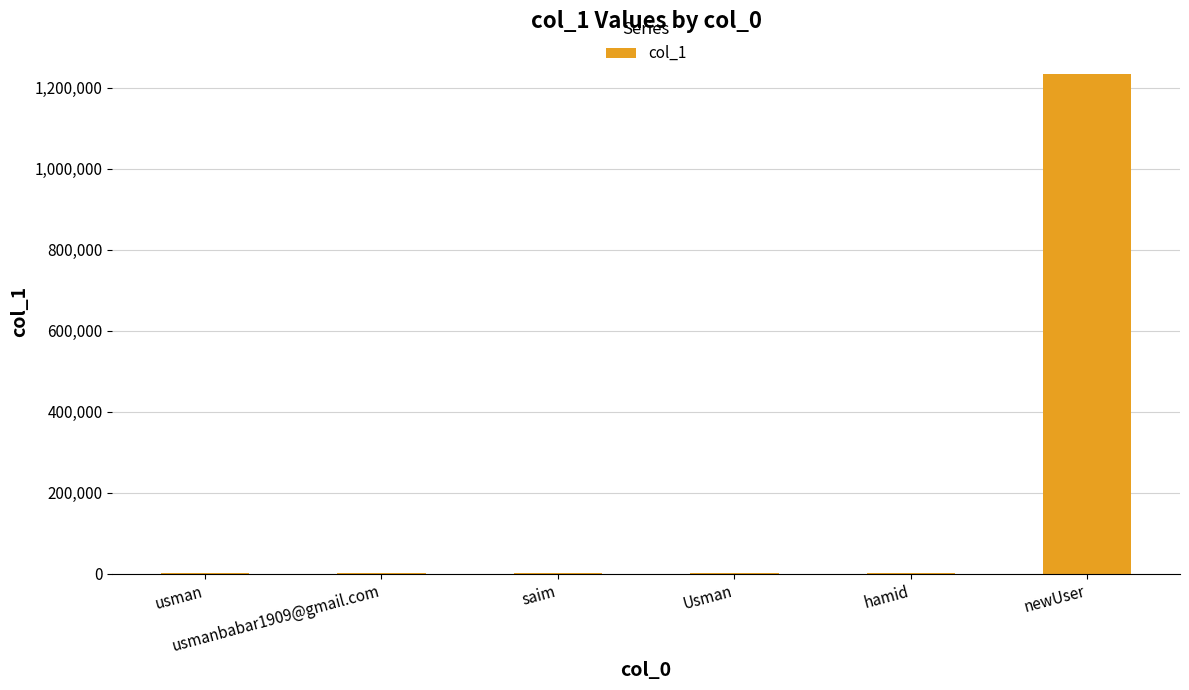

Which category has the highest value across all series?

newUser